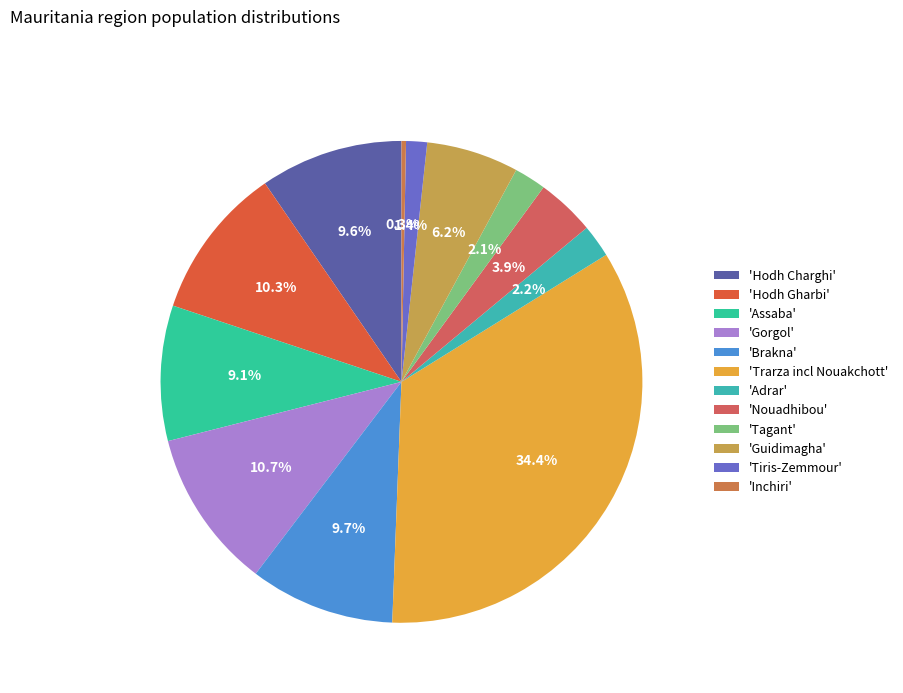

What is the largest slice in the pie chart?

'Trarza incl Nouakchott'